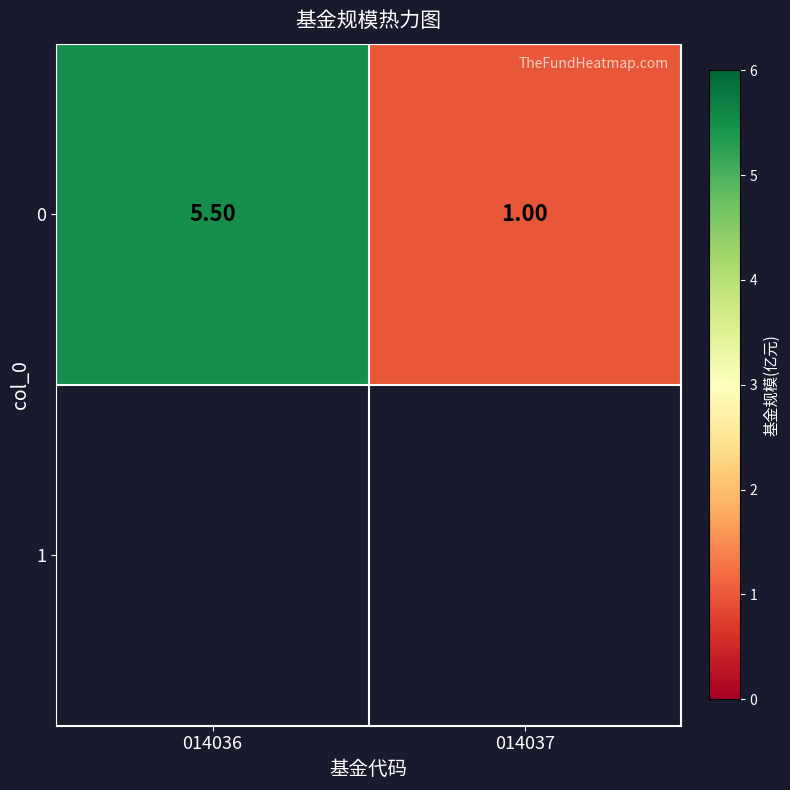

Reading left to right, what are all the values shown in this chart?

5.5	1.0